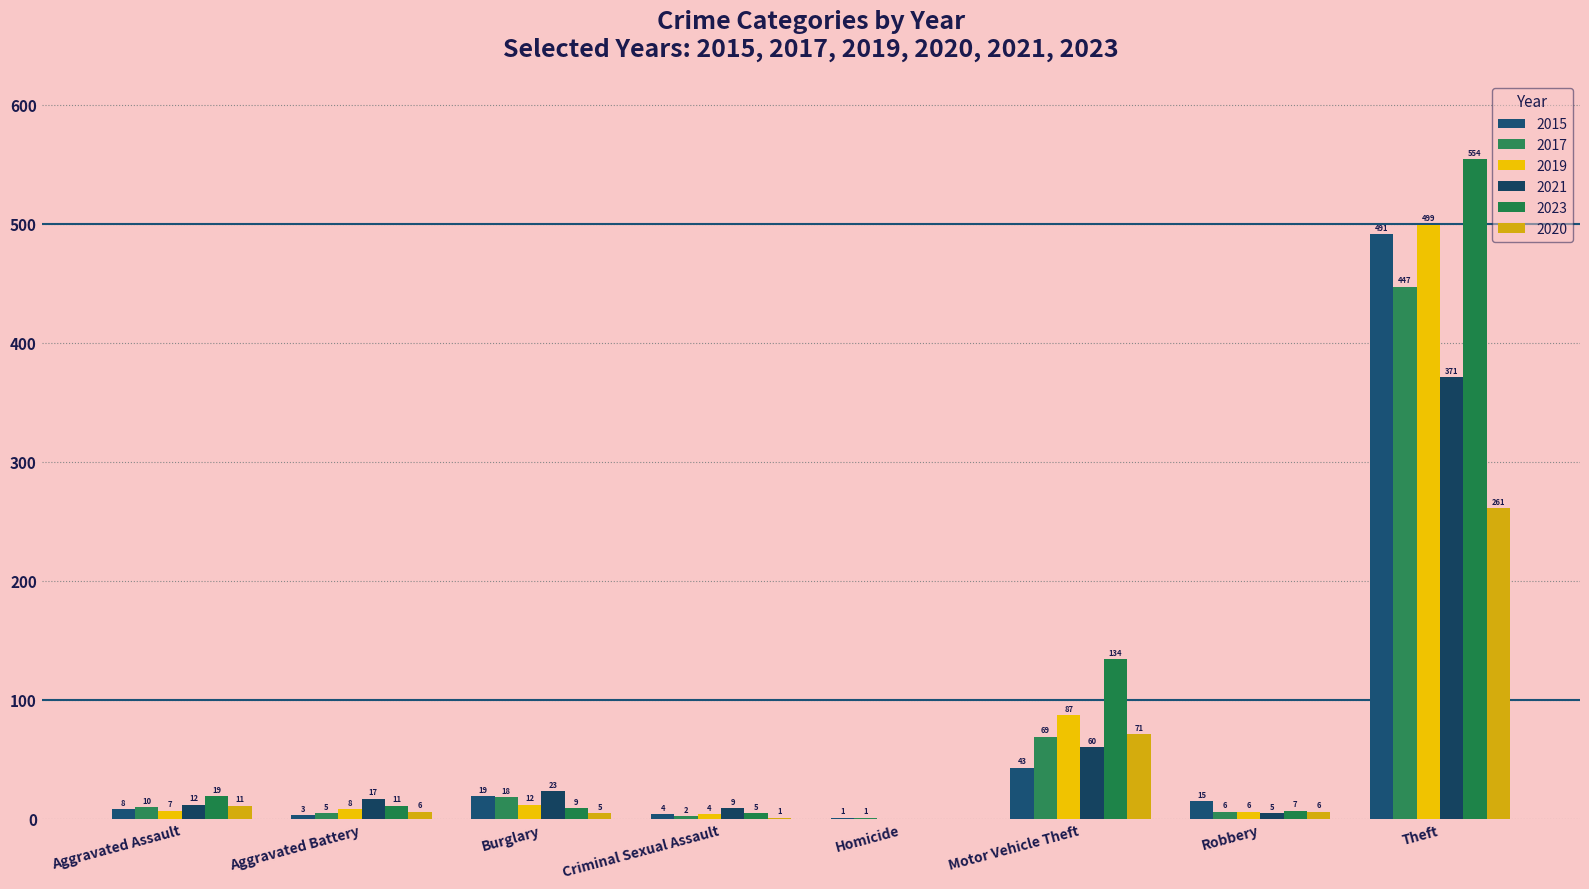

Count the number of data series in this chart.

6